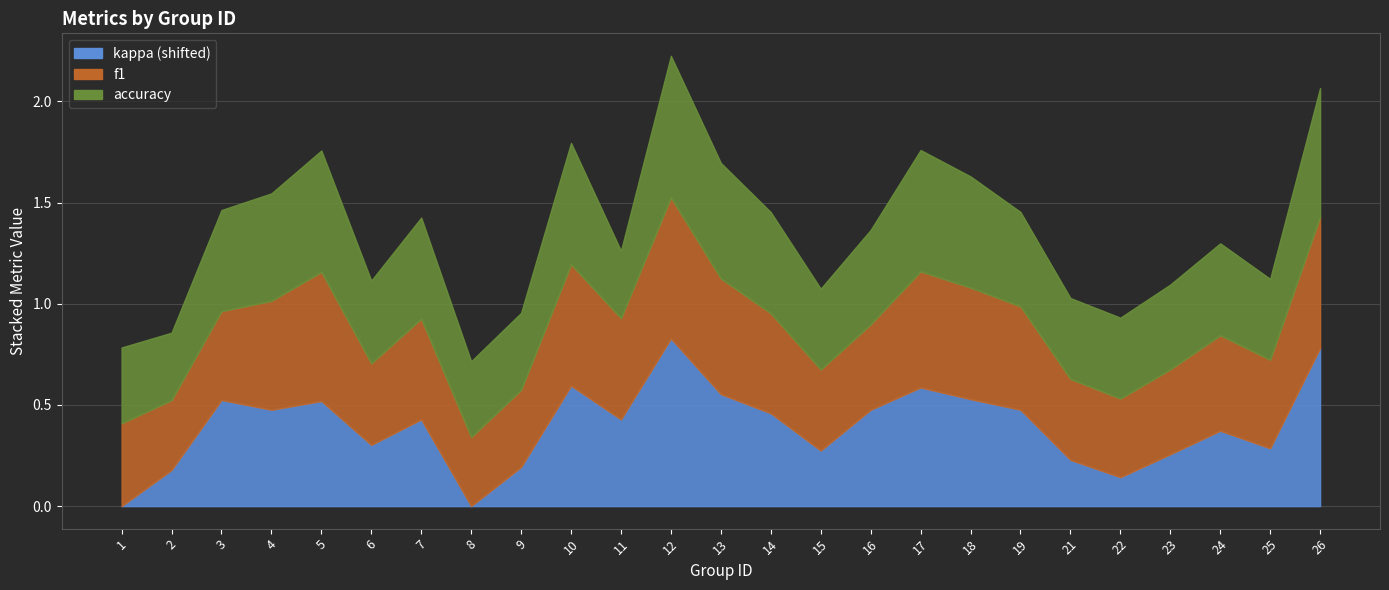

The f1 series shows 0.7 at 11. True or false?

False